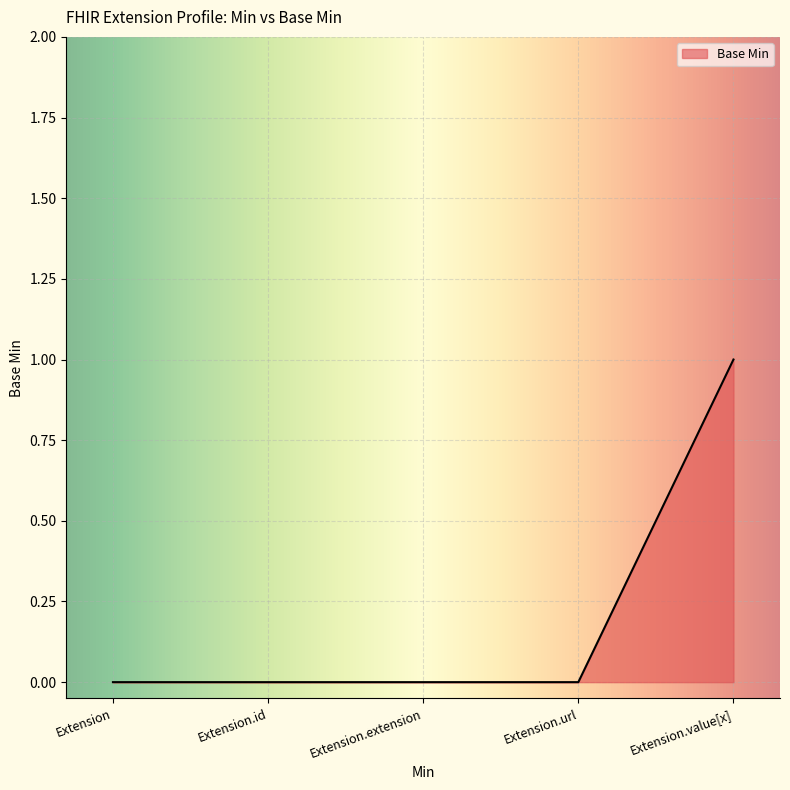

What is the label of the 2nd point from the left?

Extension.id